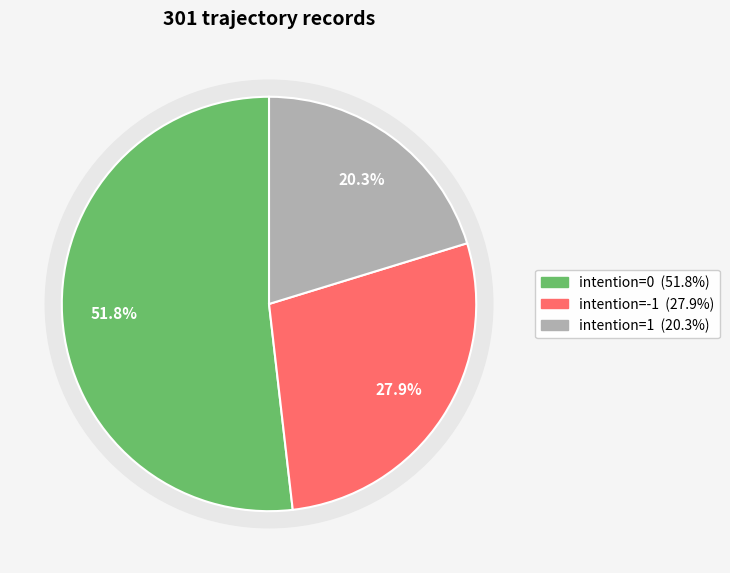

How many slices are in this pie chart?

3